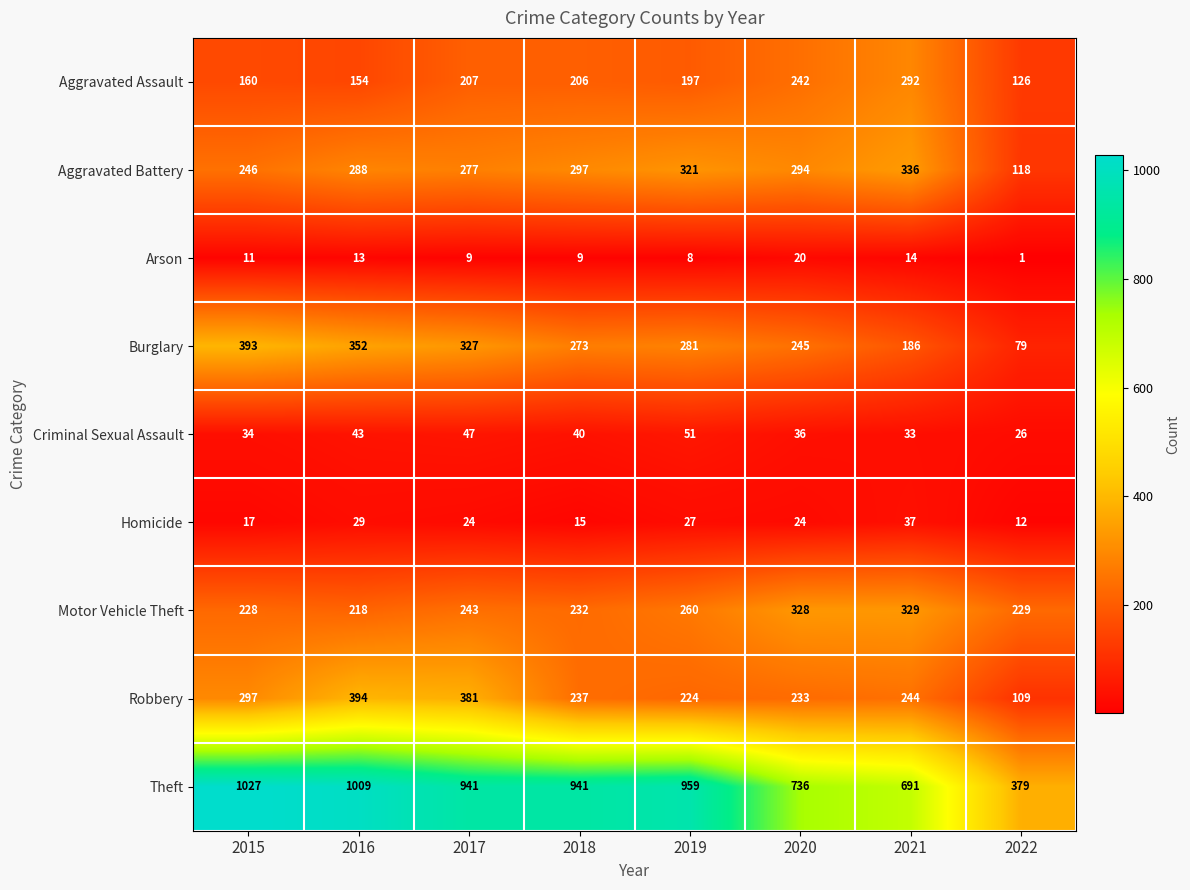

The value of Burglary at 2020 is 245. True or false?

True